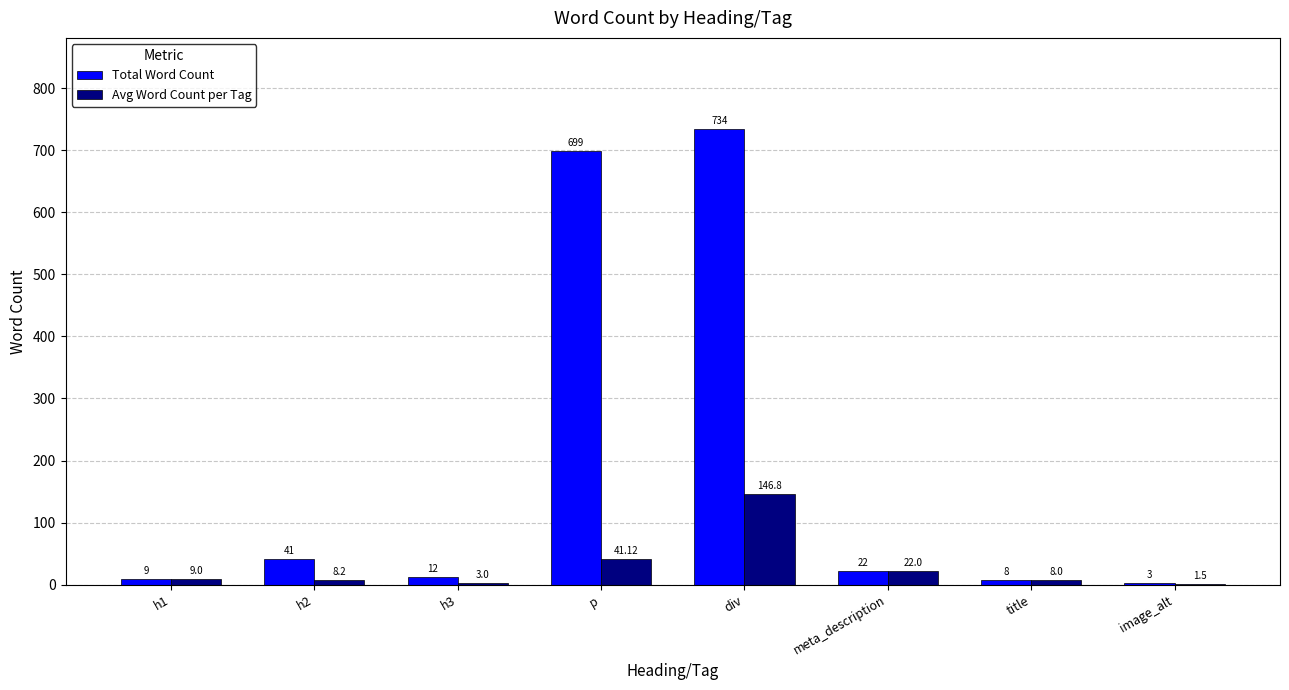

Which category has the highest value in the Total Word Count series?

div